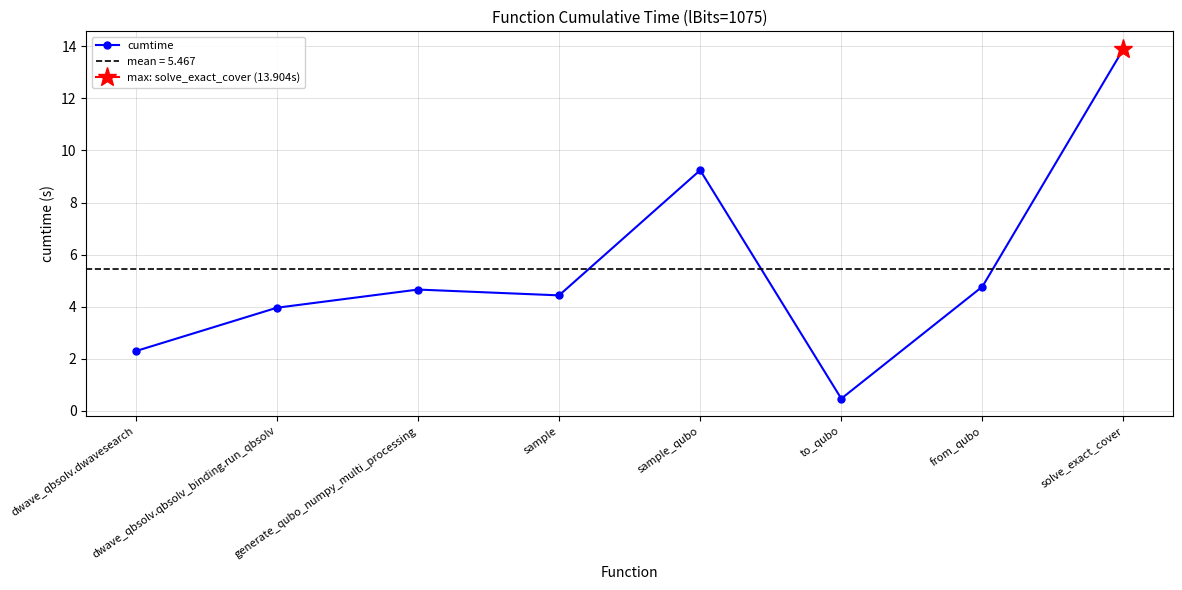

What is the average value?

5.5